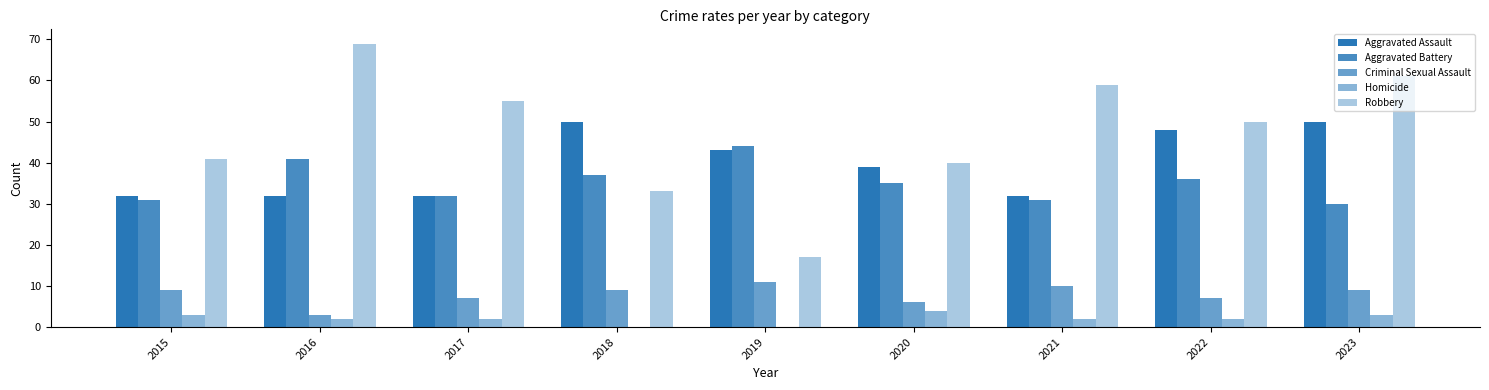

How many Homicide values are between 2 and 3?

6